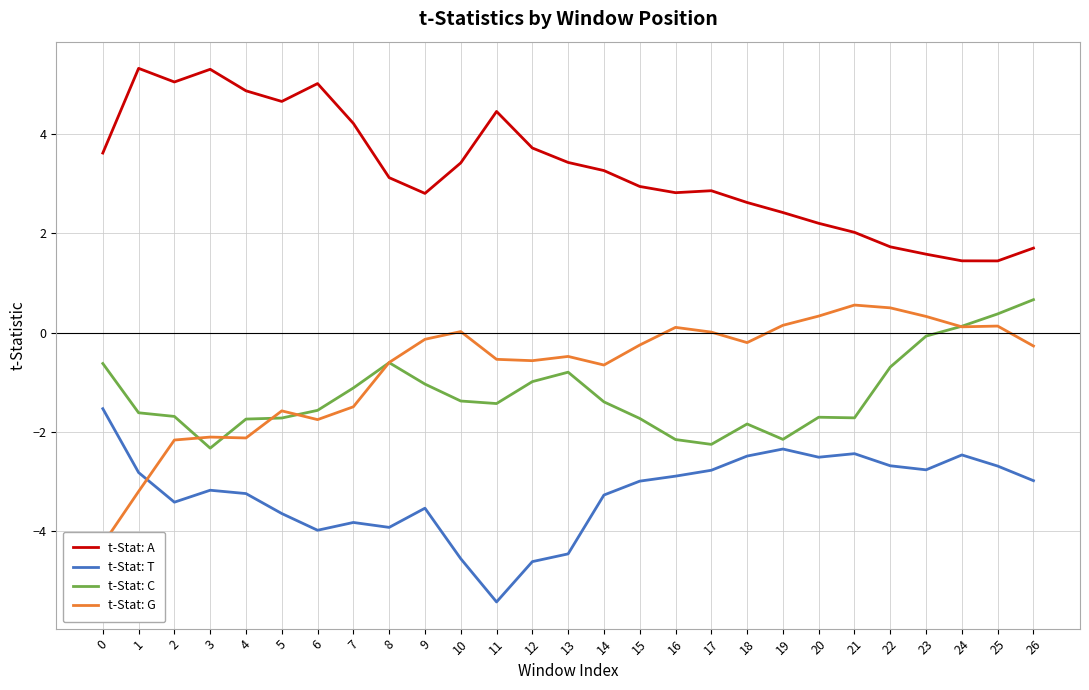

What is the greatest value displayed?

5.3